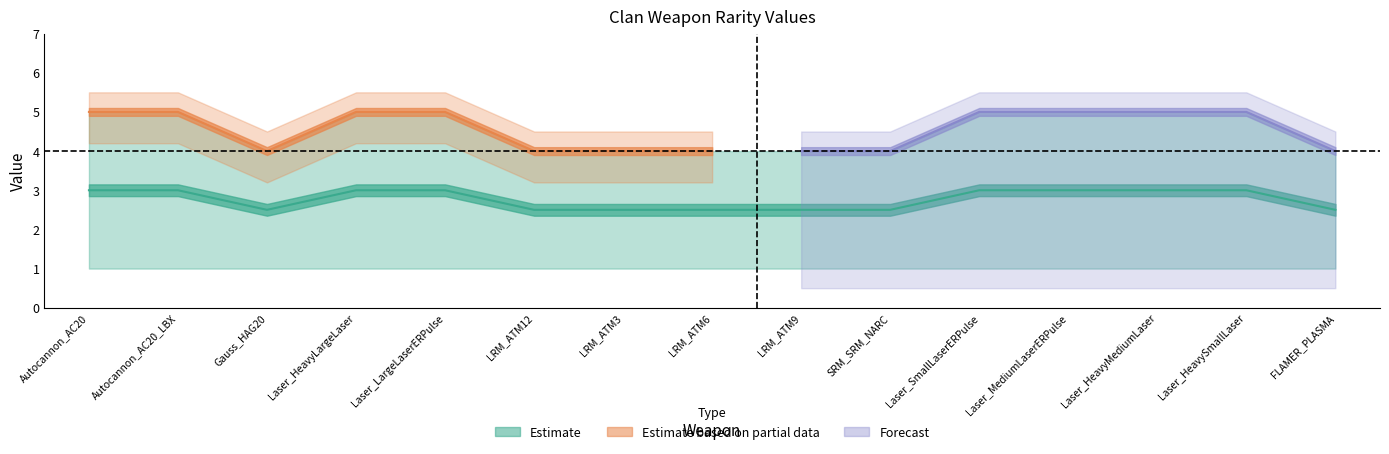

What is the difference between the maximum and second lowest values?

0.5